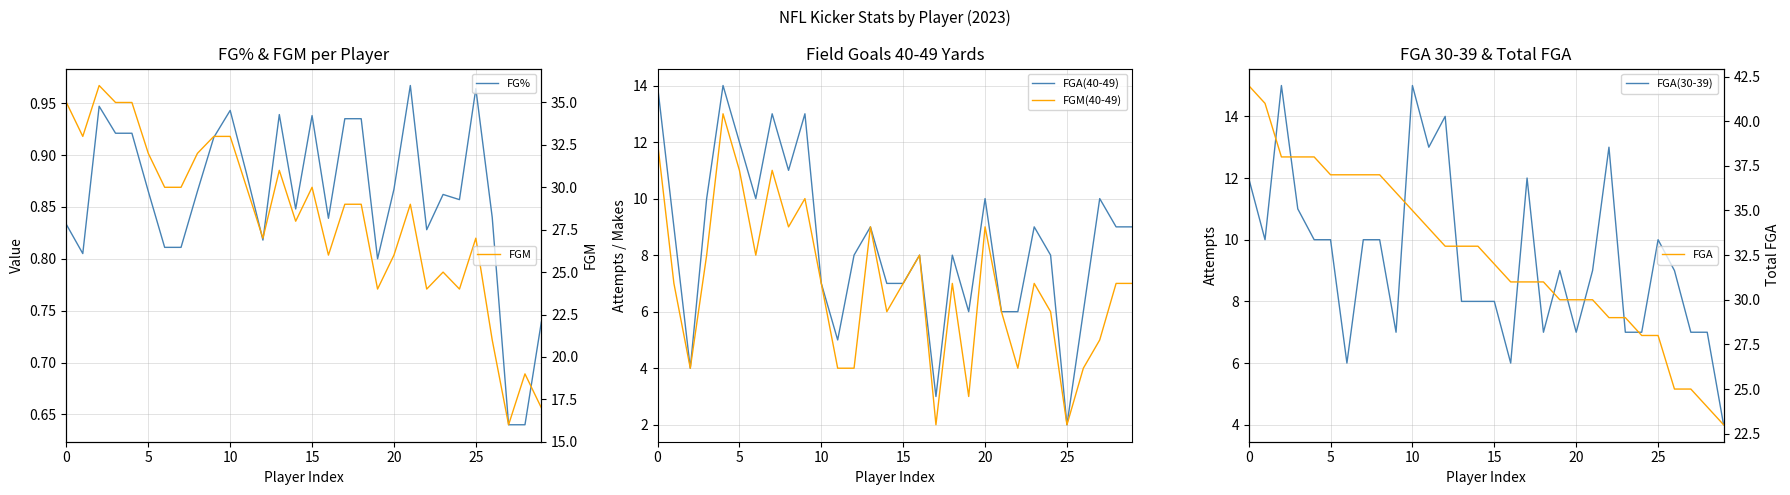

What is the difference between the FG% values at 25 and 27?

0.3